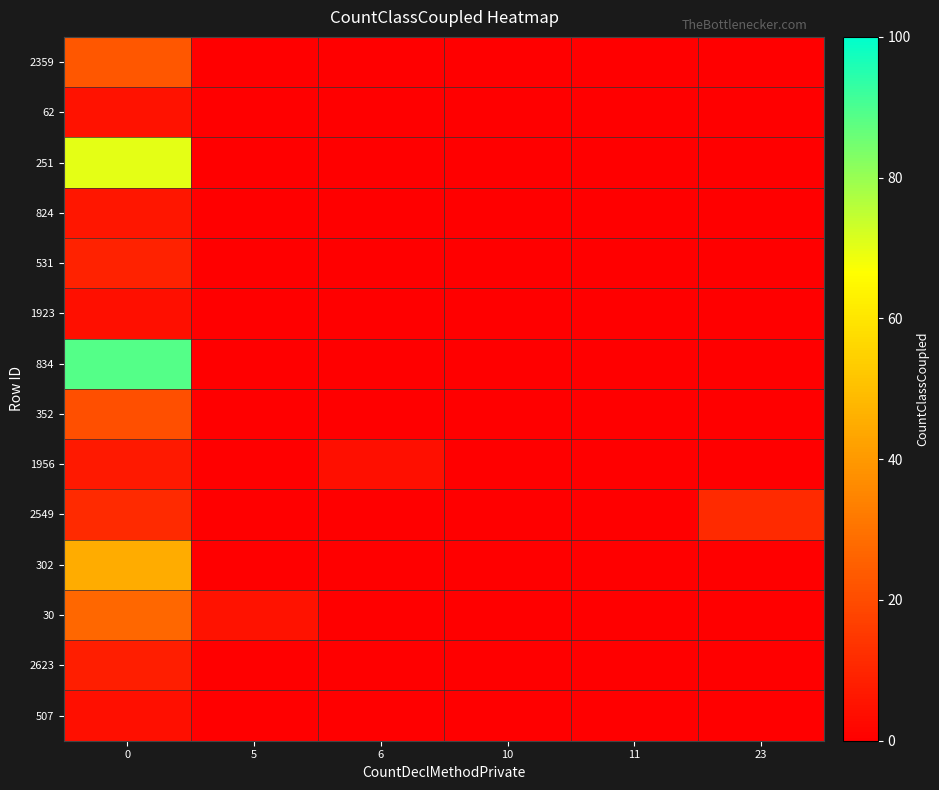

What is the difference between the highest and lowest values at 23?

11